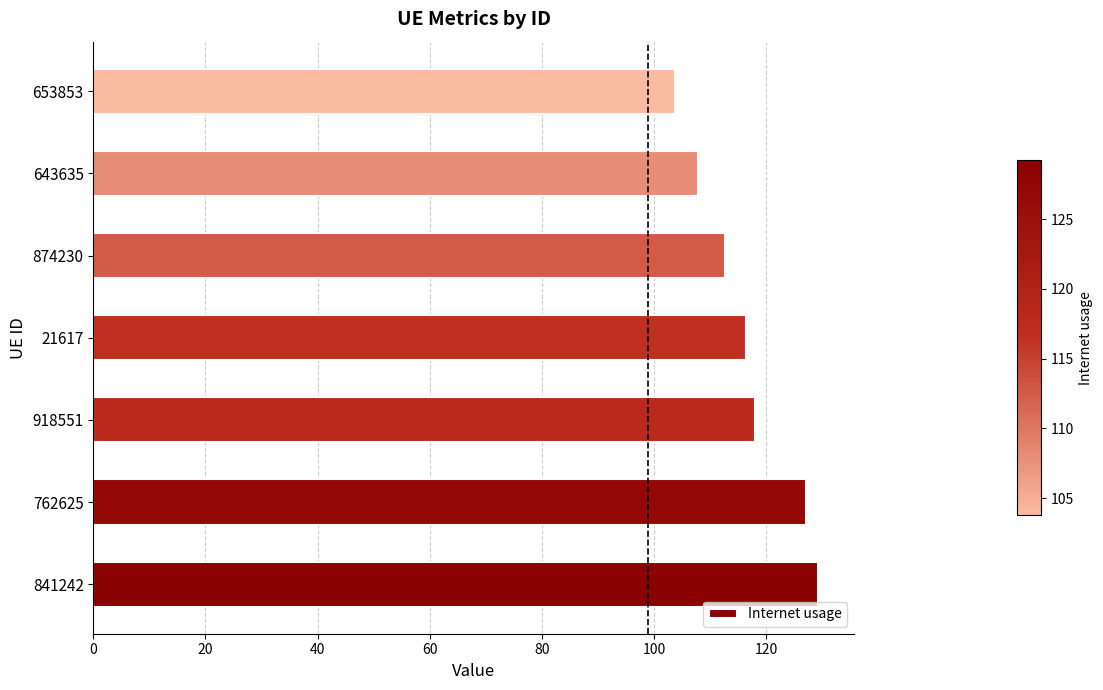

Reading top to bottom, extract all data points from this chart.

103.8	107.9	112.7	116.5	118.1	127.1	129.2